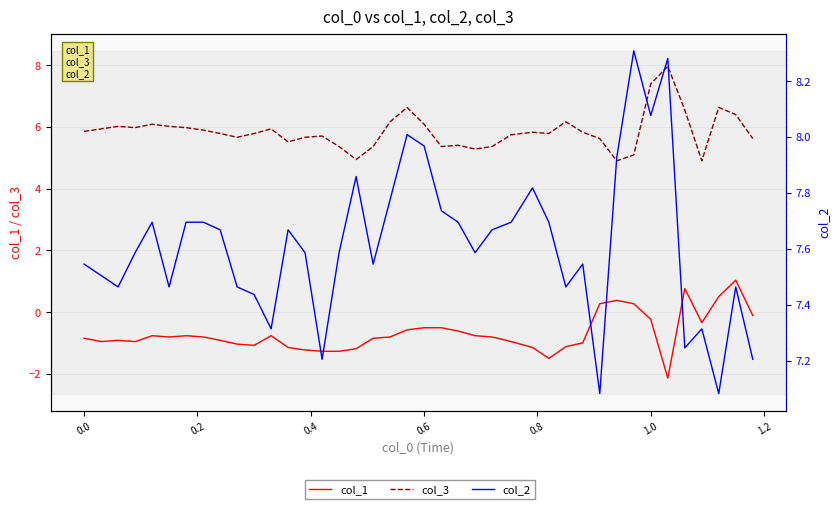

True or false: col_3 has more than 0 interior local peaks.

True